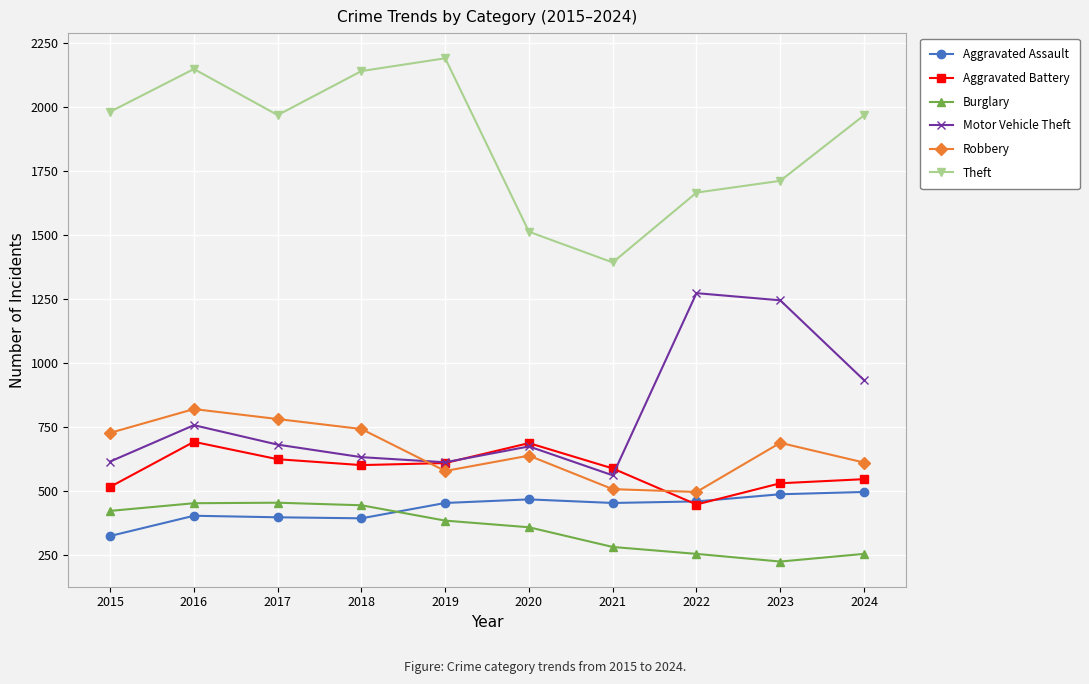

What is the spread (max minus min) of values at 2022?

1412